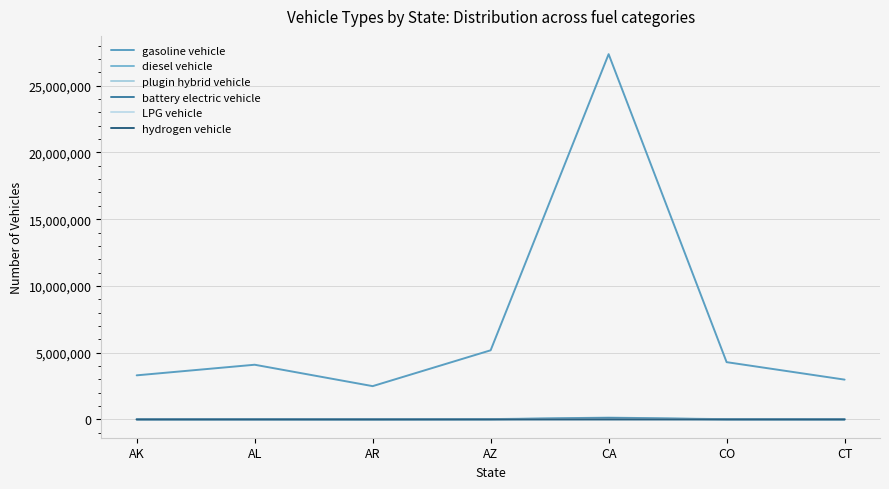

Does the chart display data point markers on the line(s)?

No